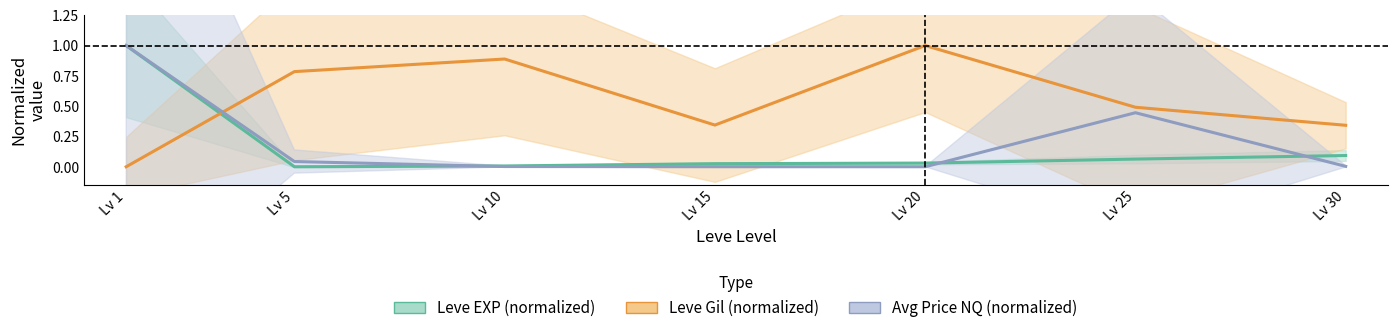

True or false: Avg Price NQ (normalized) and Leve Gil (normalized) intersect in this chart.

True